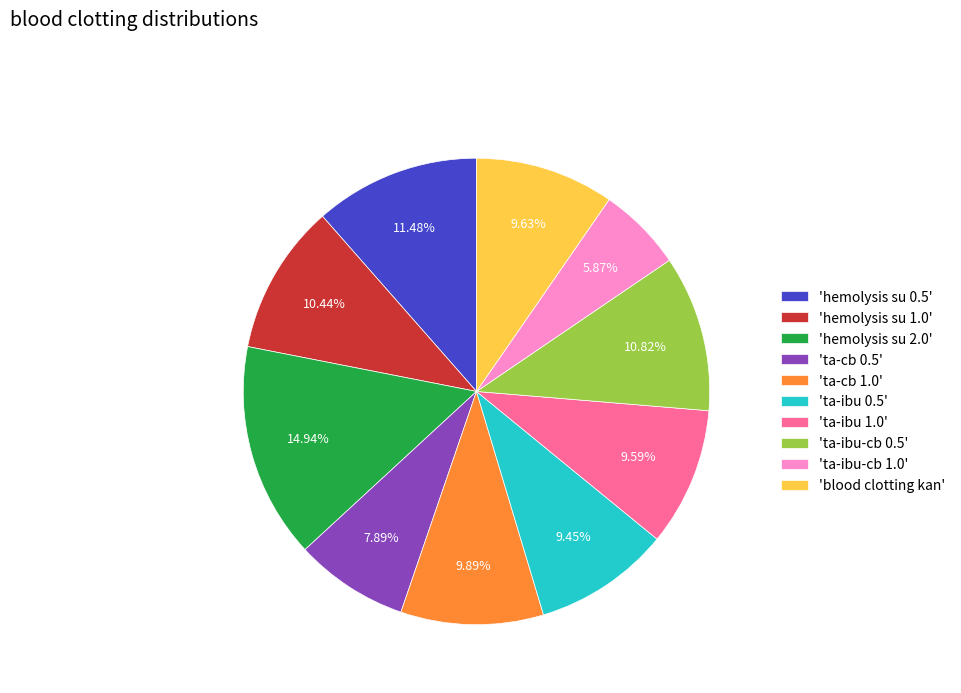

Between 'hemolysis su 2.0' and 'ta-ibu 0.5', which is larger?

'hemolysis su 2.0'